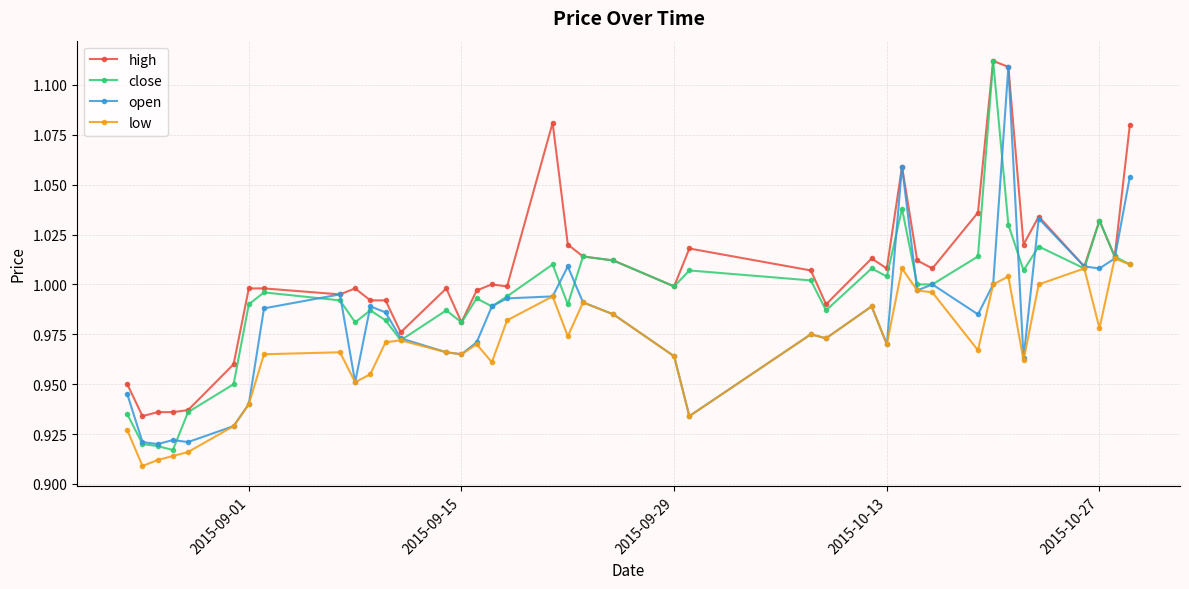

List the series in order of their overall mean, highest first.

high, close, open, low